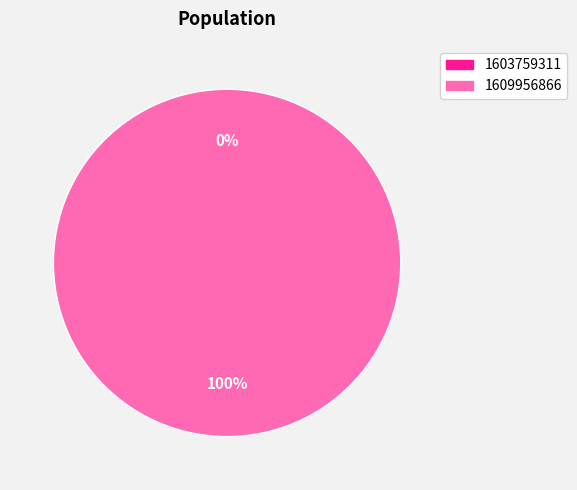

Which slice is the smallest?

1603759311